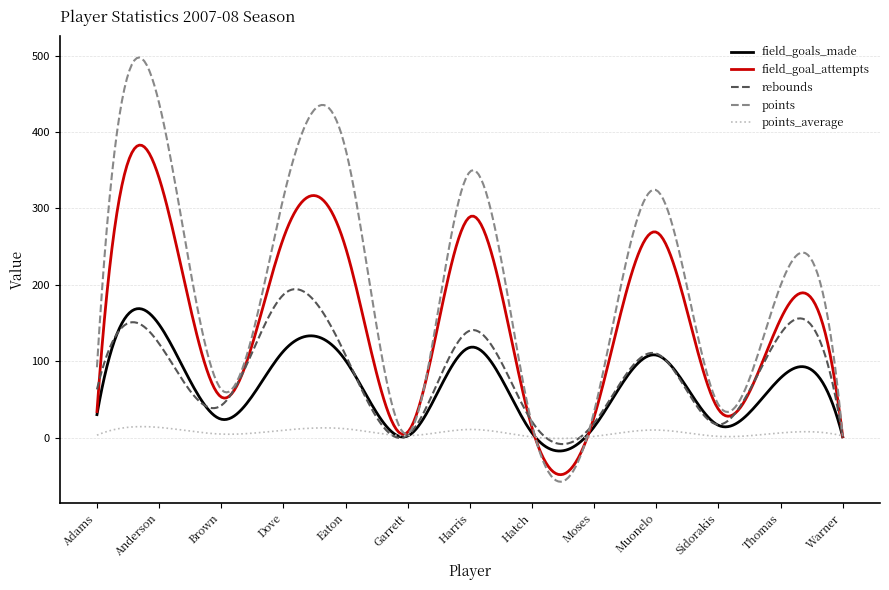

Which series has the largest total across all categories?

points